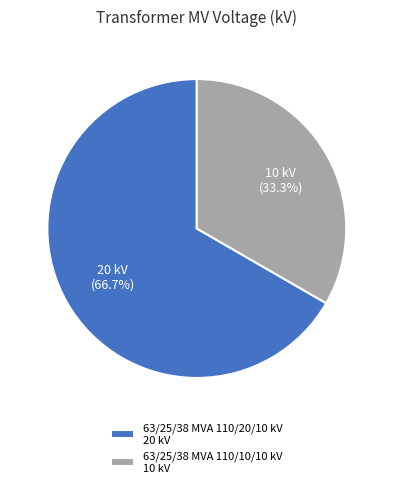

What percentage do 63/25/38 MVA 110/20/10 kV and 63/25/38 MVA 110/10/10 kV together represent?

100.0%